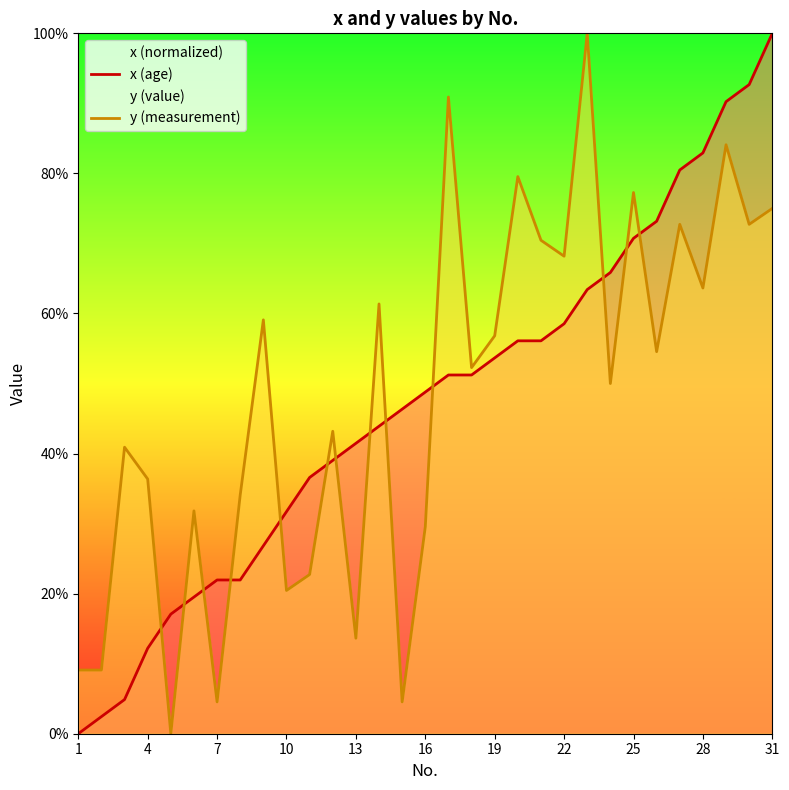

Which series has the widest spread of values?

x (age)